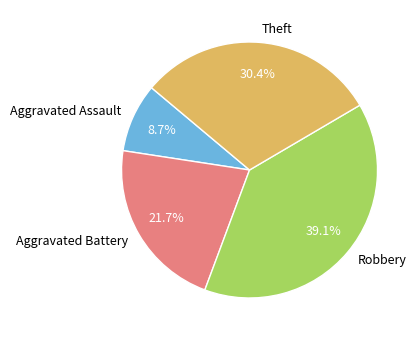

Rank the categories by value from highest to lowest.

Robbery, Theft, Aggravated Battery, Aggravated Assault